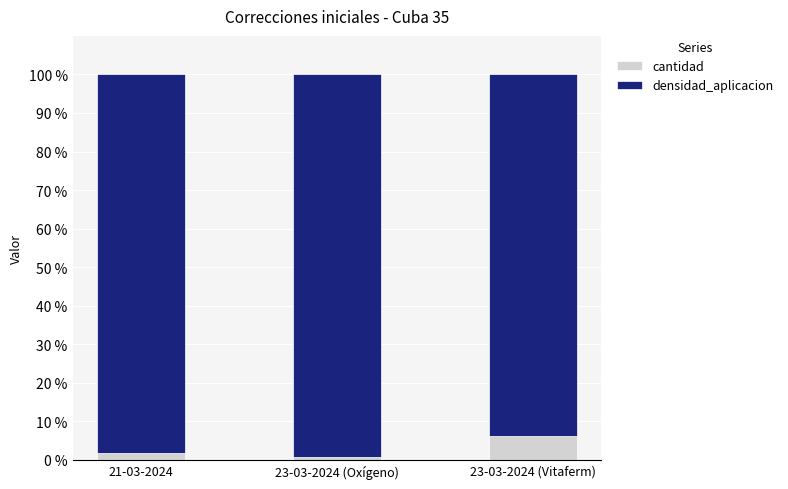

What is the highest value of the cantidad series?

6.3